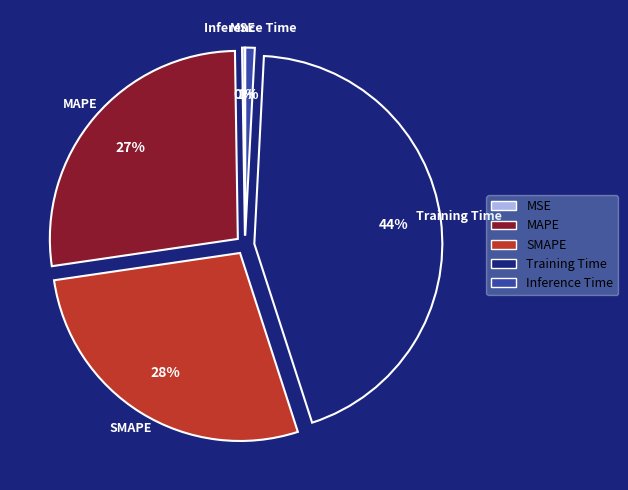

Is it true that Training Time is 56% of the pie?

False